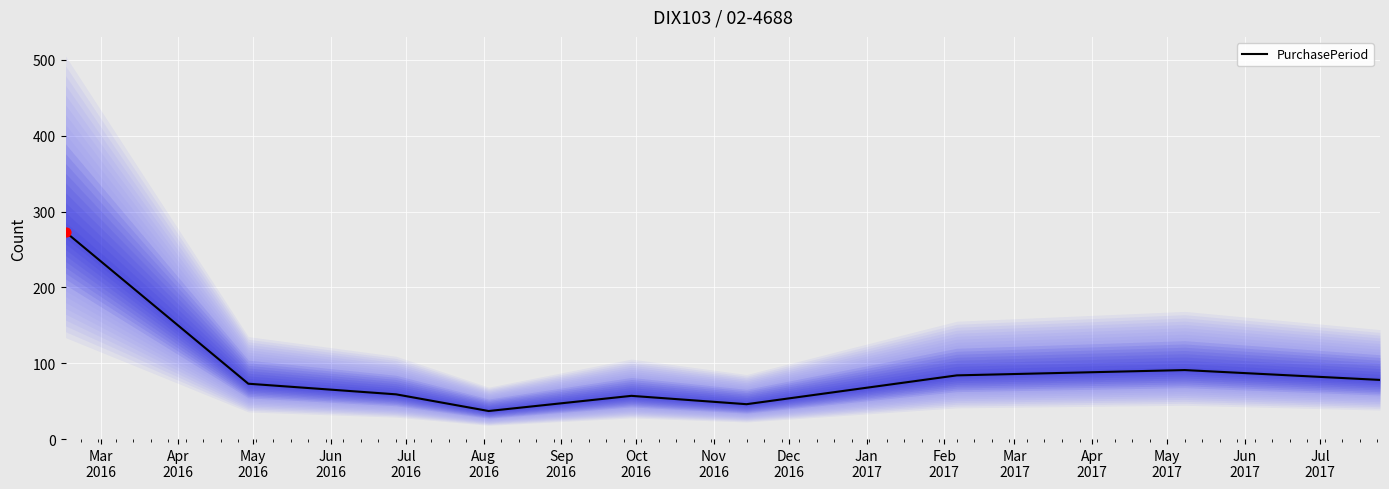

Which has a higher value, Apr
2016 or Aug
2016?

Apr
2016